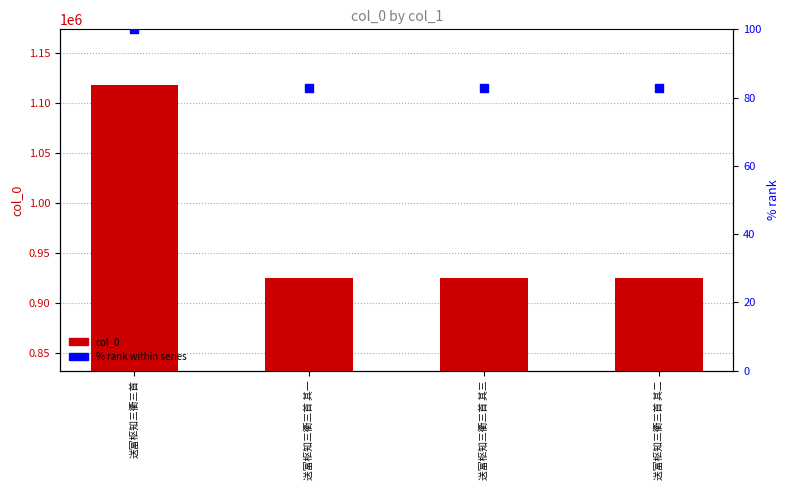

What are all the series names shown in the legend?

col_0, % rank within series